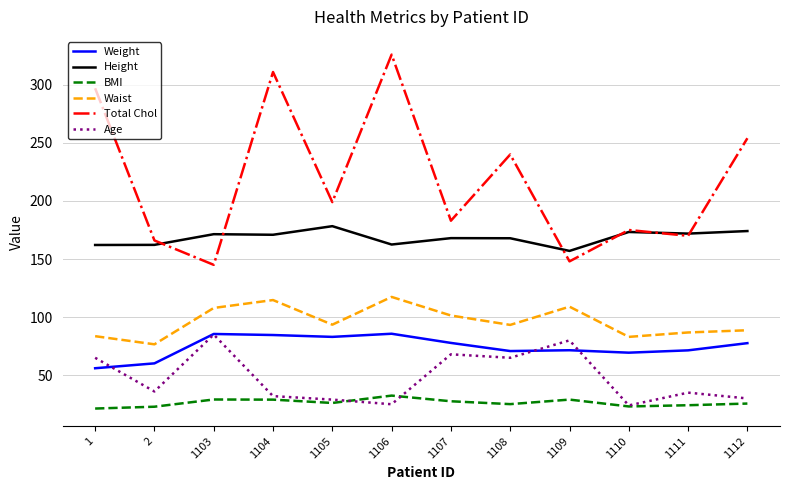

Does the chart display data point markers on the line(s)?

No